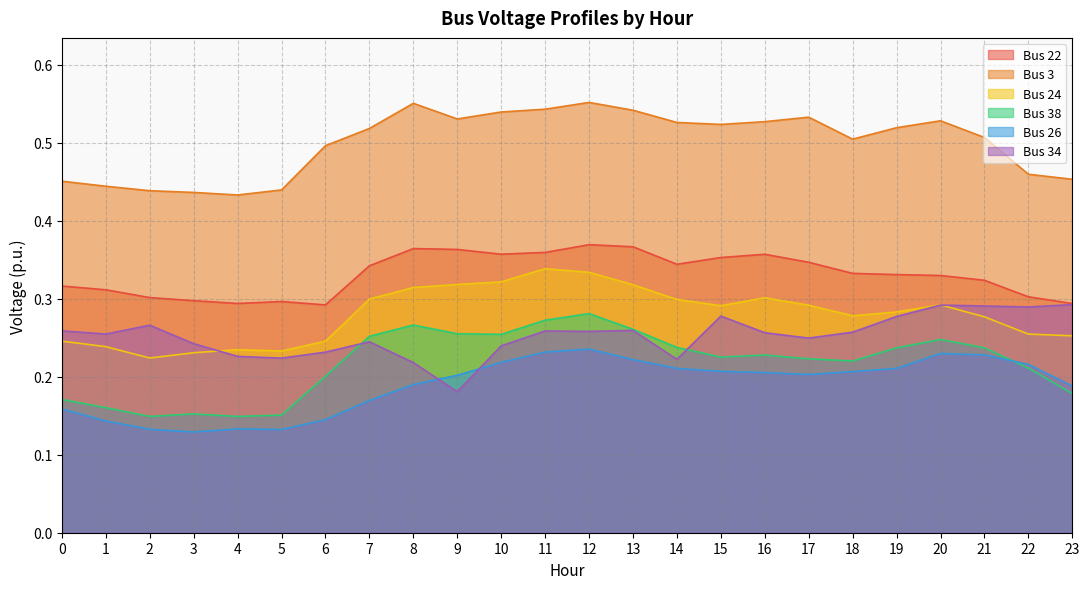

How many lines are shown in the chart?

6